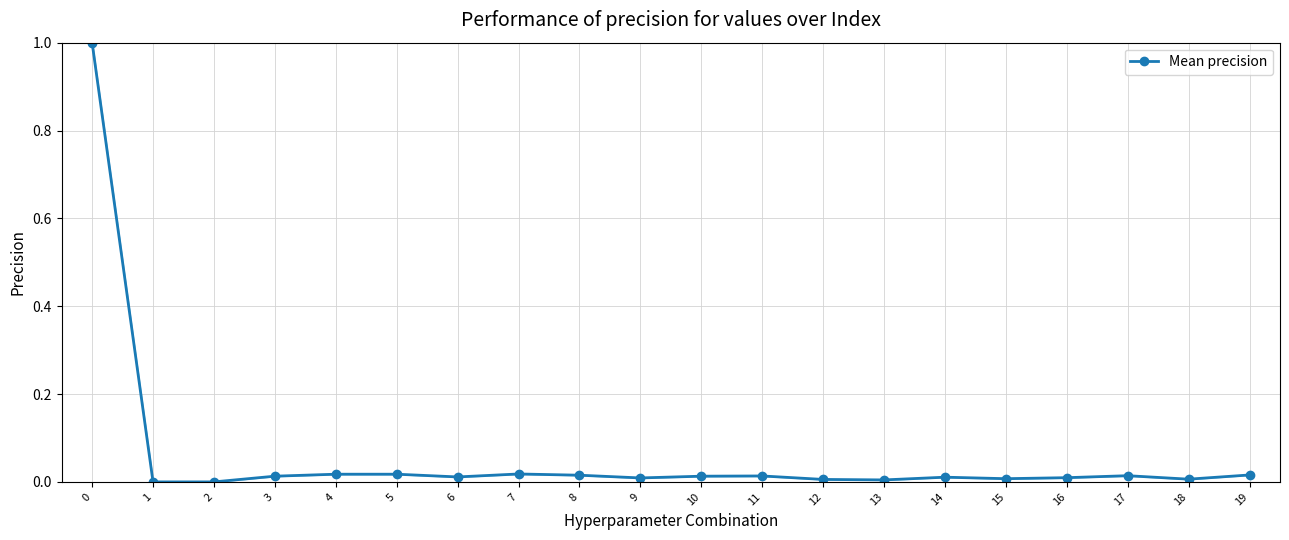

Count the number of data series in this chart.

1